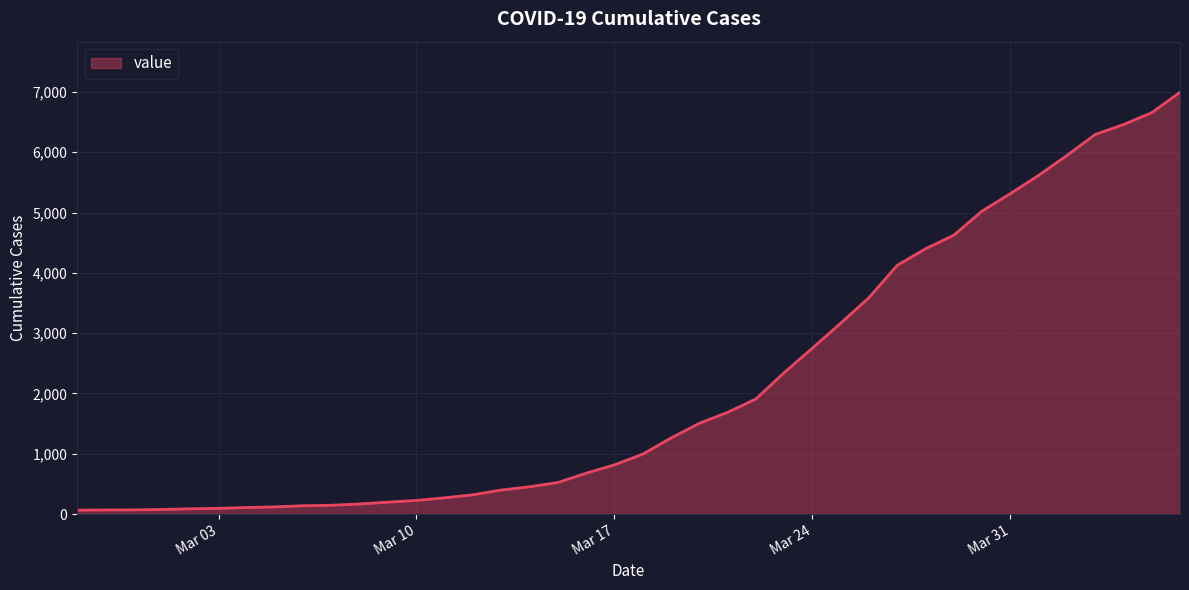

What is the difference between the maximum and minimum values?

6931